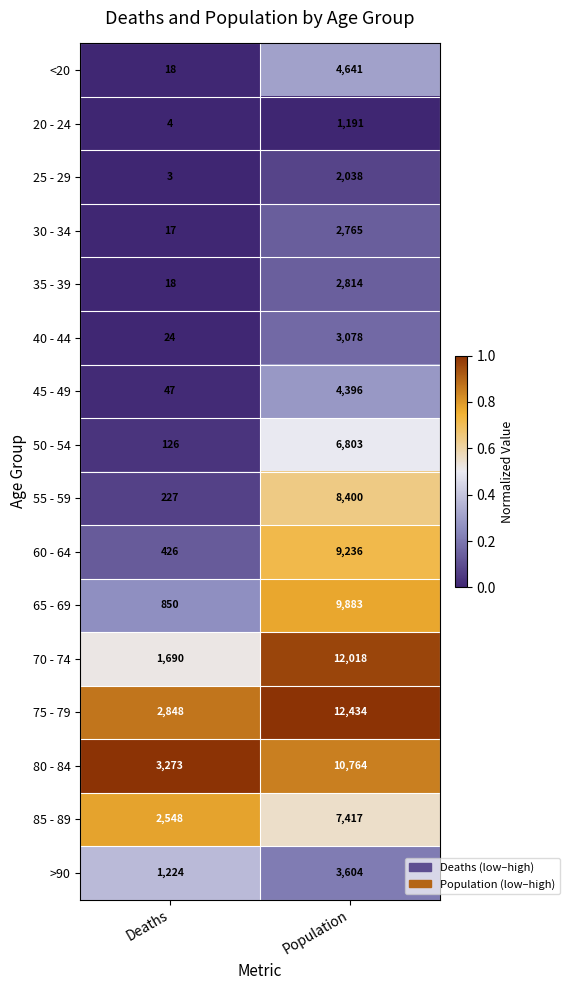

List the labels in order of >90 value, largest first.

Population, Deaths